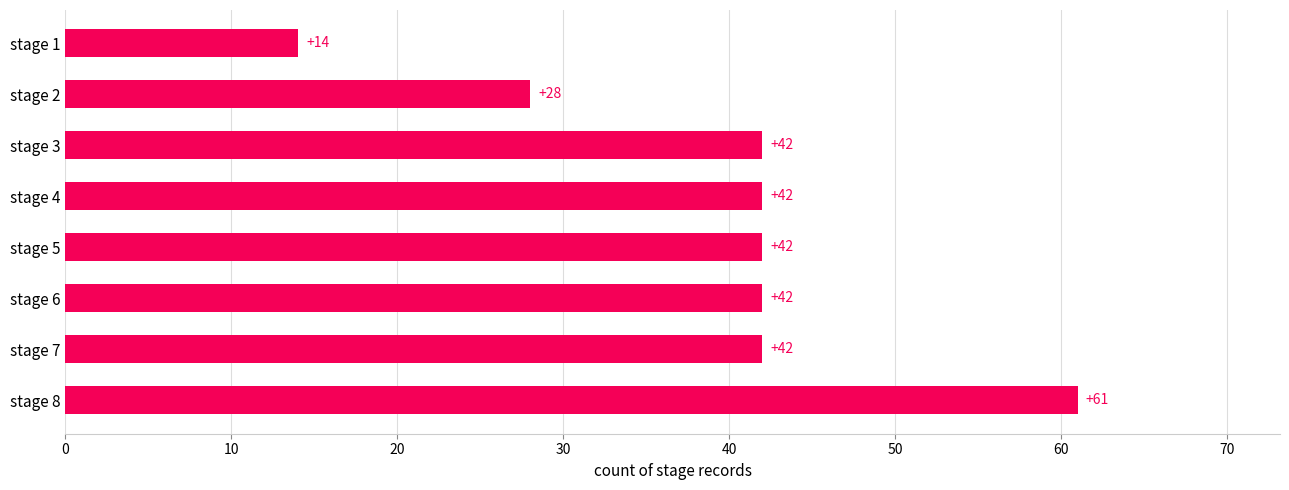

What is the minimum value shown in the chart?

14